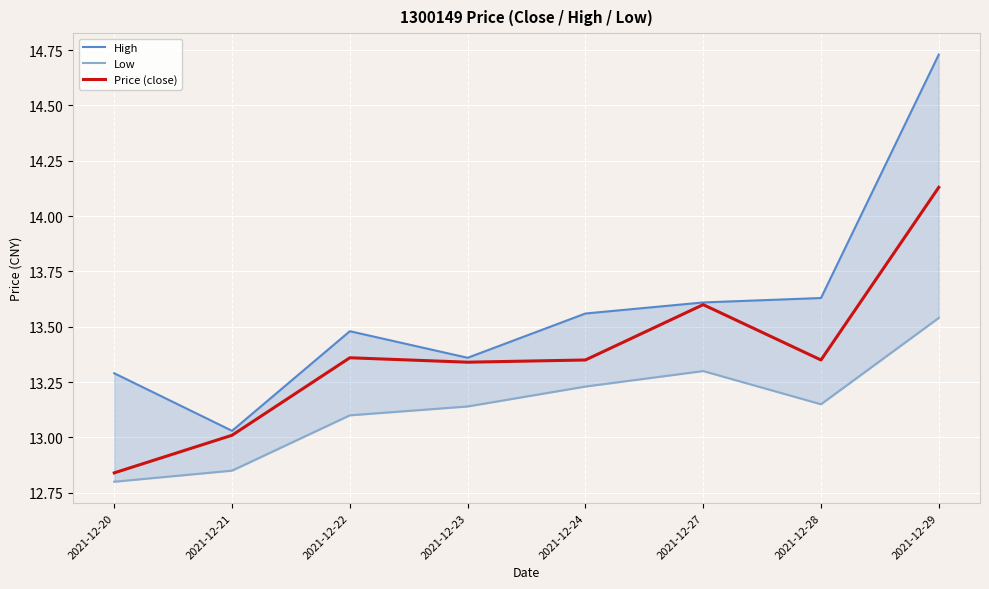

Is it true that Price (close) equals 13.3 at 2021-12-28?

True